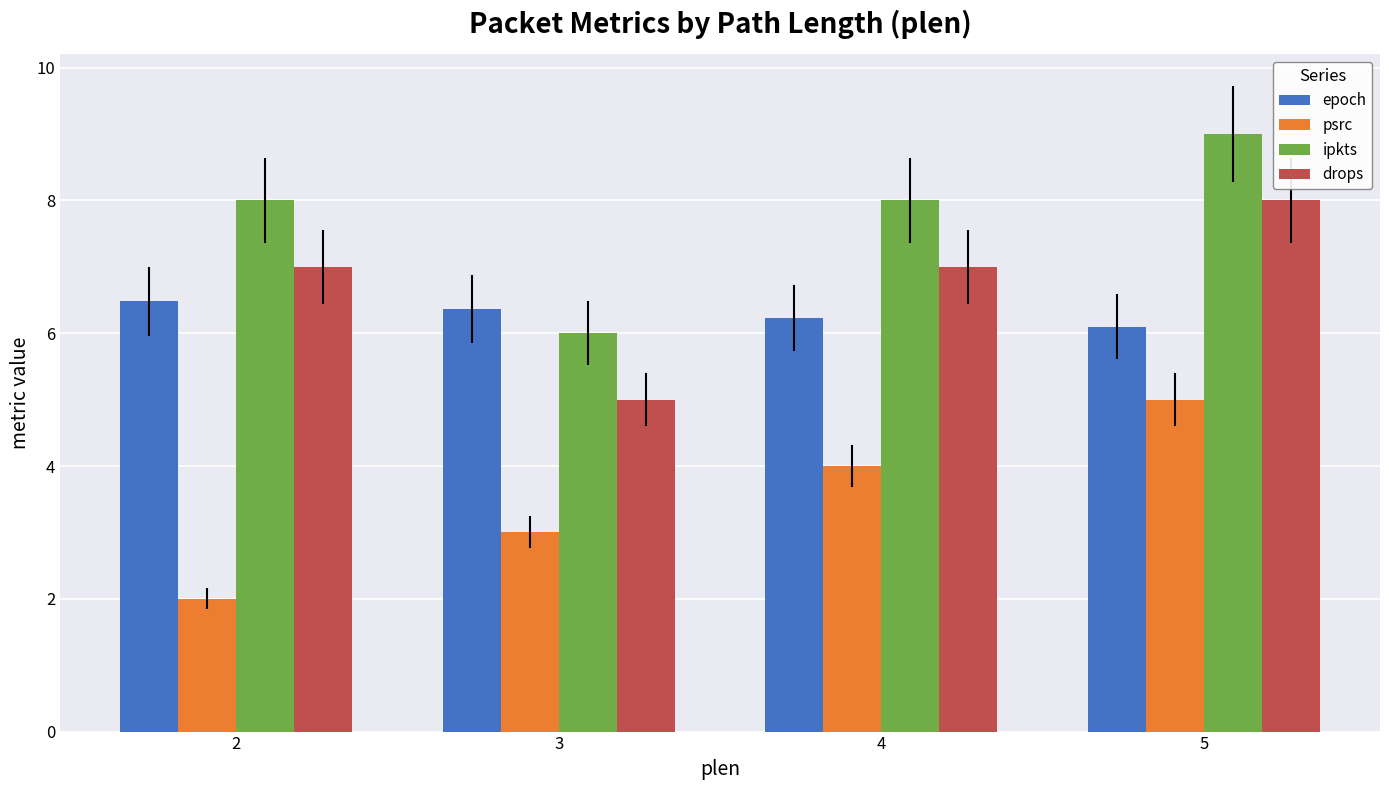

Which series has the largest total across all categories?

ipkts